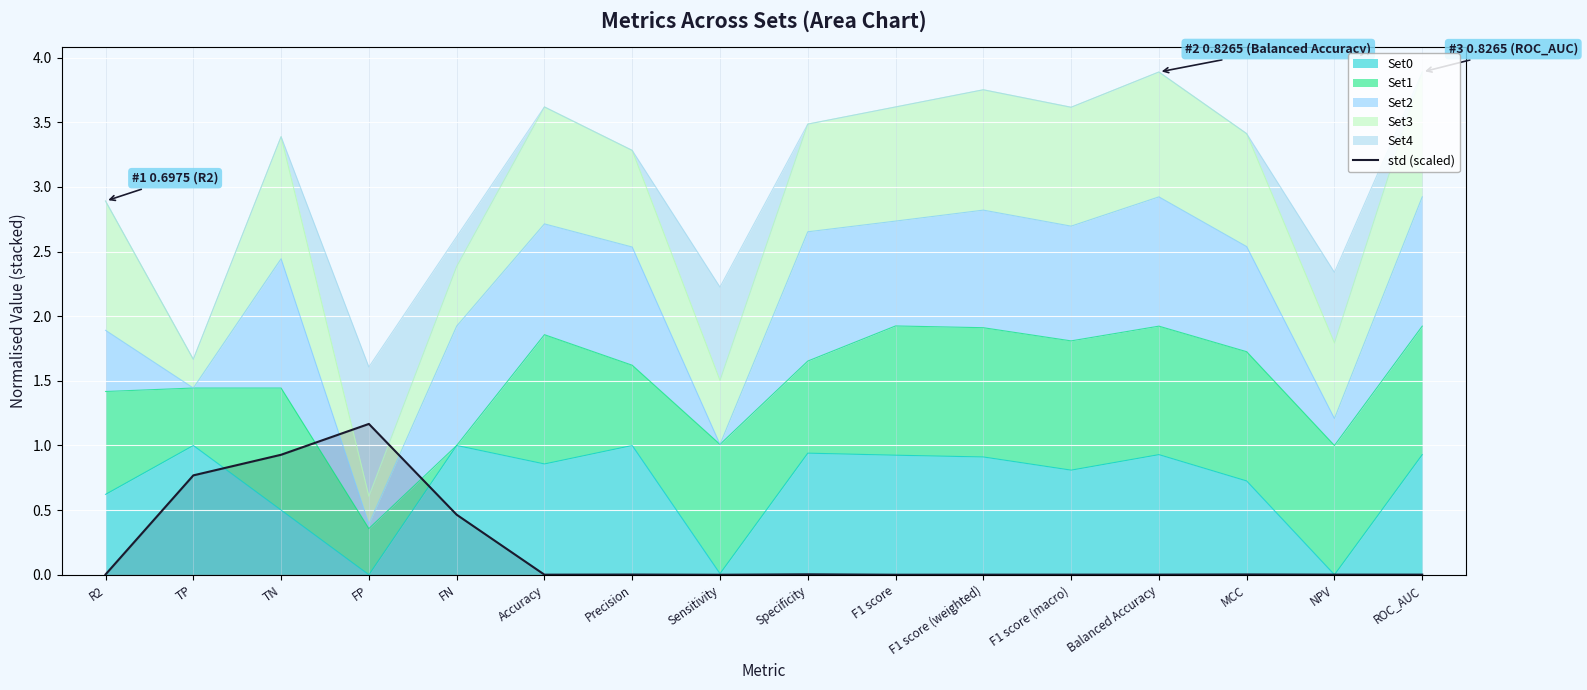

What is the greatest value displayed?

1.2